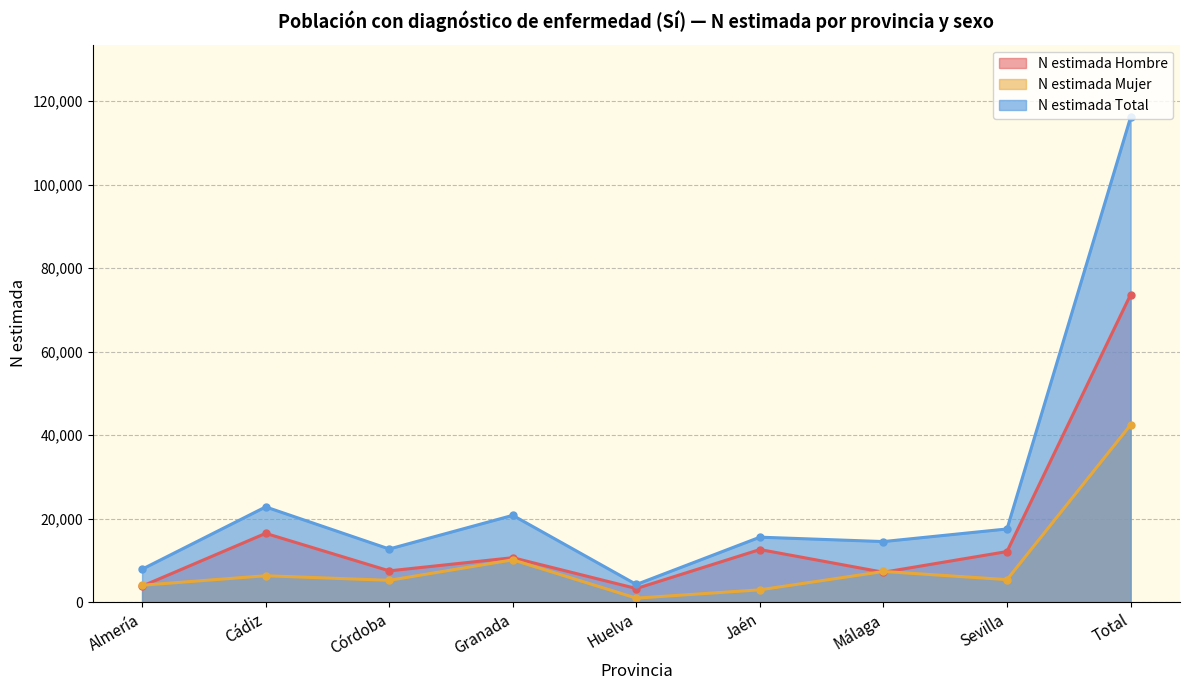

How many values in the N estimada Mujer series exceed 5408?

4